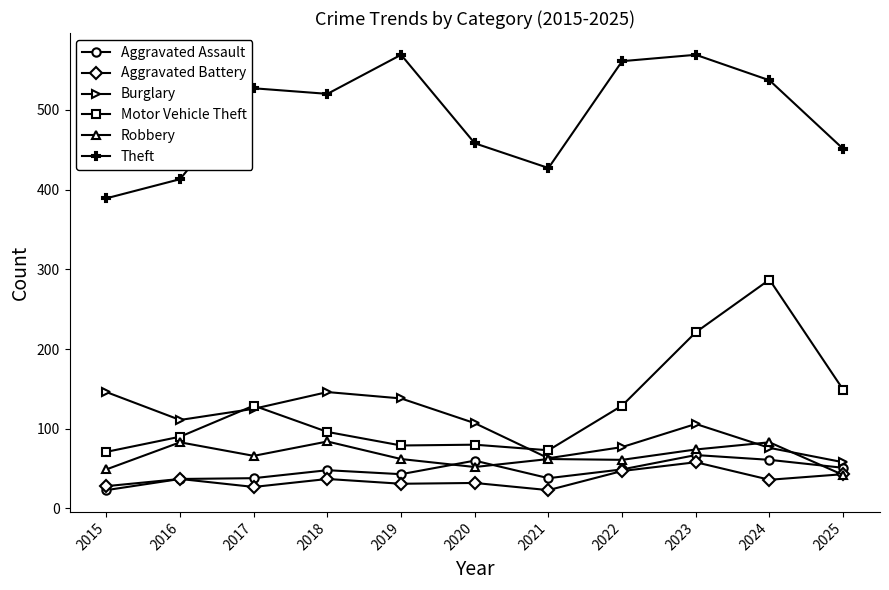

In Motor Vehicle Theft, how many points are lower than both neighbors (excluding endpoints)?

2